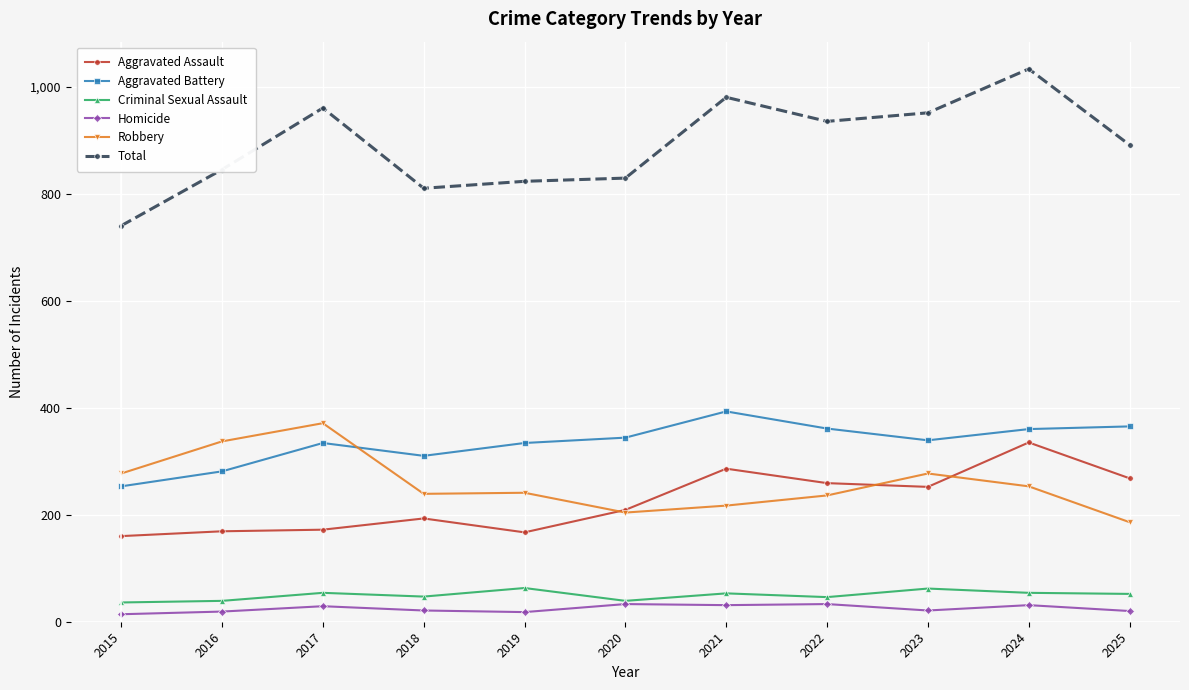

What are all the series names shown in the legend?

Aggravated Assault, Aggravated Battery, Criminal Sexual Assault, Homicide, Robbery, Total